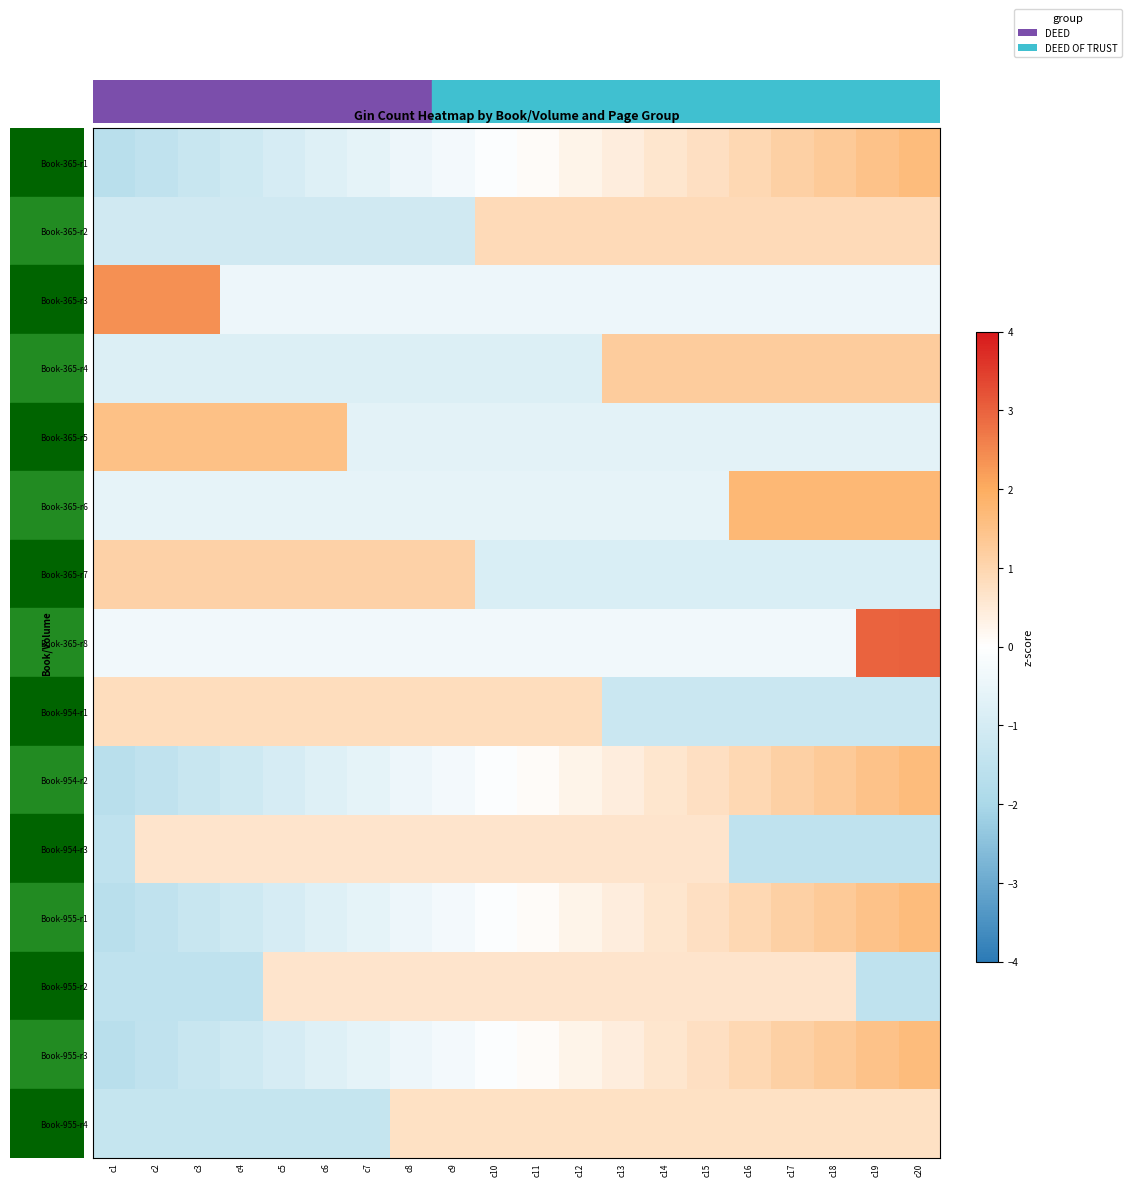

Which category has the highest value across all series?

c20